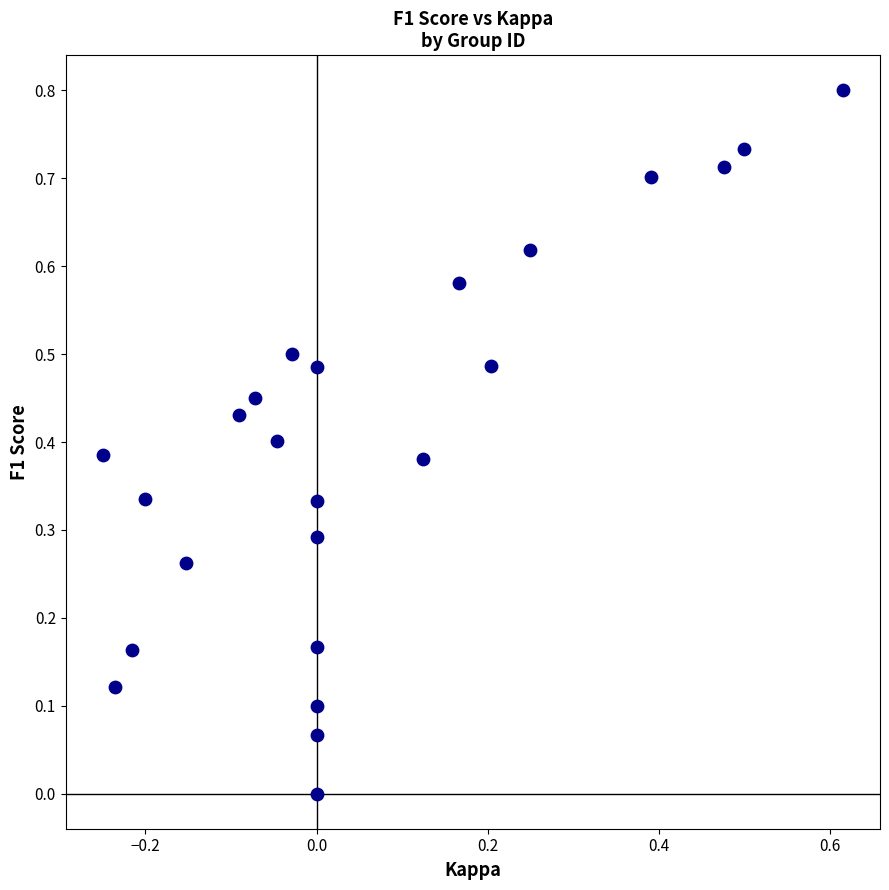

What is the range of Y values (max minus min)?

0.8